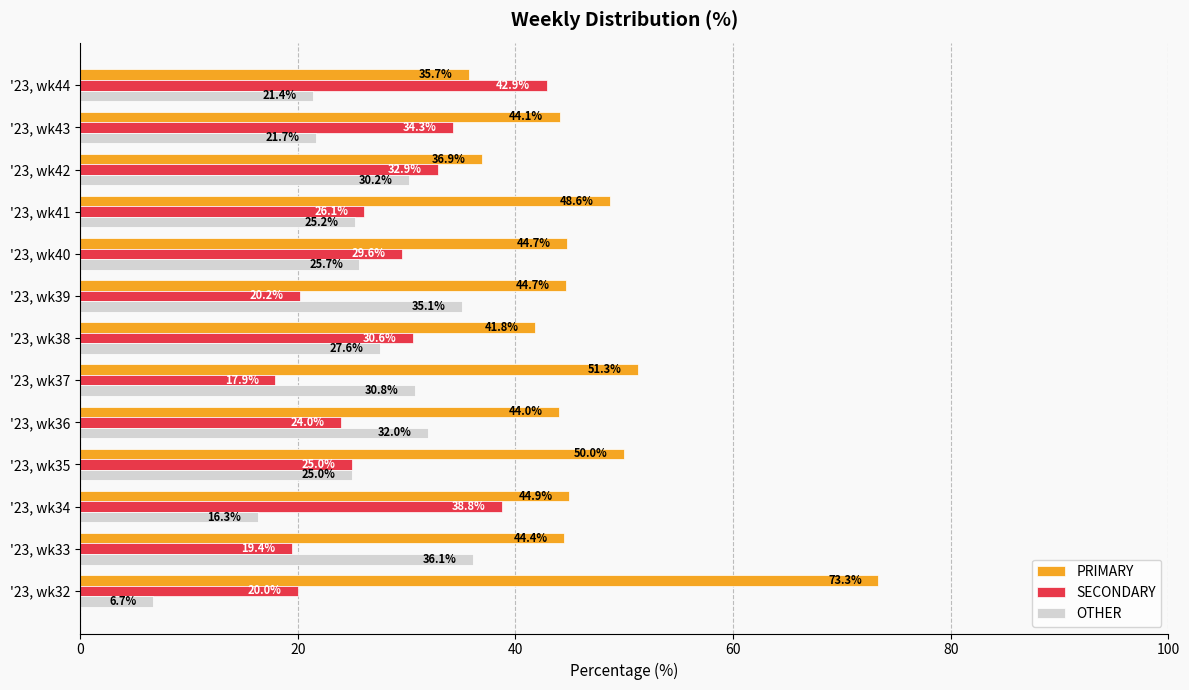

What is the average value of the OTHER series?

25.7